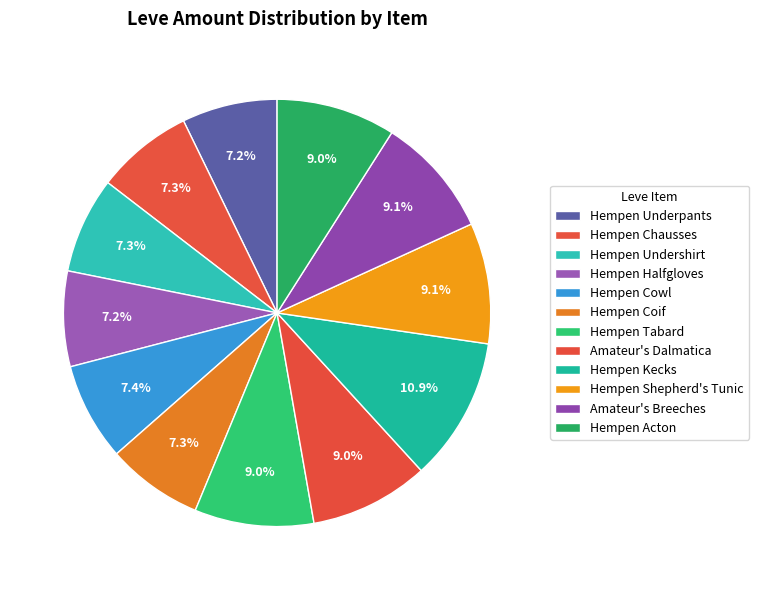

Combined, do Hempen Shepherd's Tunic and Hempen Kecks account for over 50%?

No